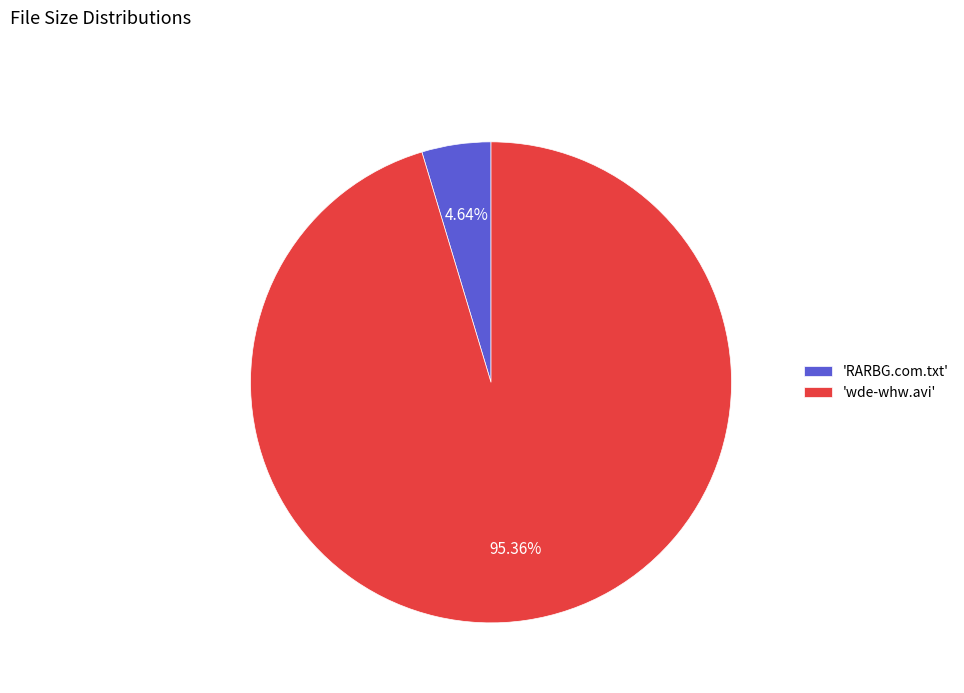

To the nearest percent, what is the average slice percentage?

50%